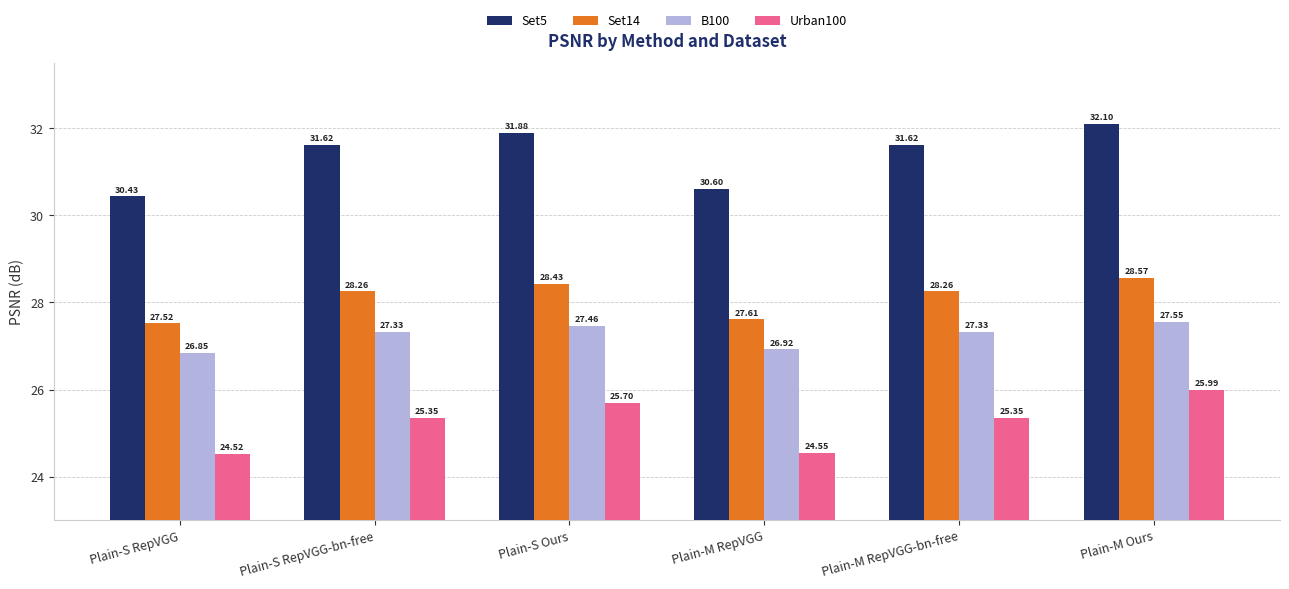

What is the minimum value shown in the chart?

24.5